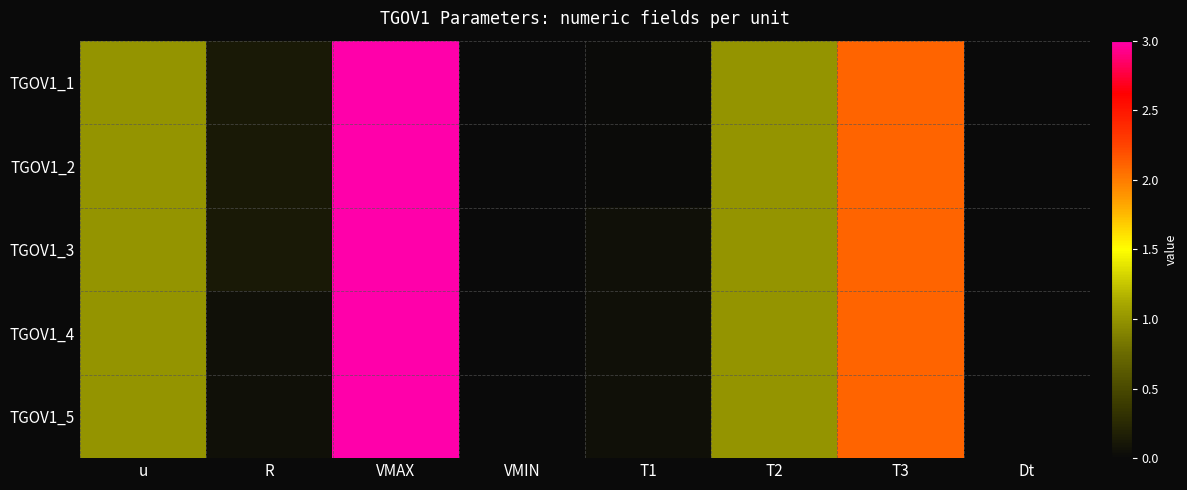

Reading left to right, what are all the values shown in this chart?

TGOV1_1: u=1.0	R=0.1	VMAX=3.0	VMIN=0.0	T1=0.0	T2=1.0	T3=2.1	Dt=0.0
TGOV1_2: u=1.0	R=0.1	VMAX=3.0	VMIN=0.0	T1=0.0	T2=1.0	T3=2.1	Dt=0.0
TGOV1_3: u=1.0	R=0.1	VMAX=3.0	VMIN=0.0	T1=0.1	T2=1.0	T3=2.1	Dt=0.0
TGOV1_4: u=1.0	R=0.1	VMAX=3.0	VMIN=0.0	T1=0.1	T2=1.0	T3=2.1	Dt=0.0
TGOV1_5: u=1.0	R=0.1	VMAX=3.0	VMIN=0.0	T1=0.1	T2=1.0	T3=2.1	Dt=0.0